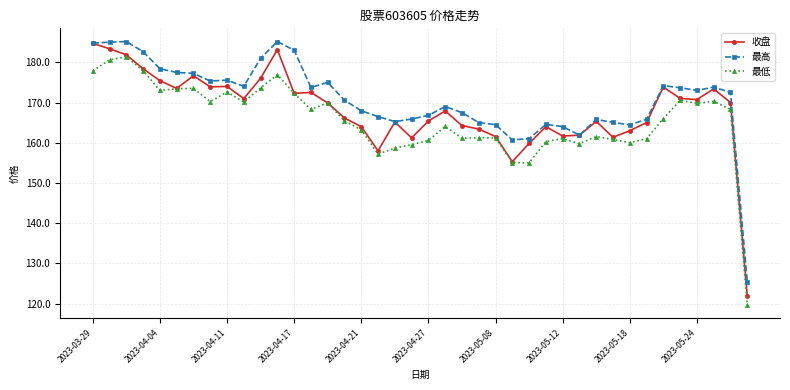

What is the sum of all 最高 values?

6828.4